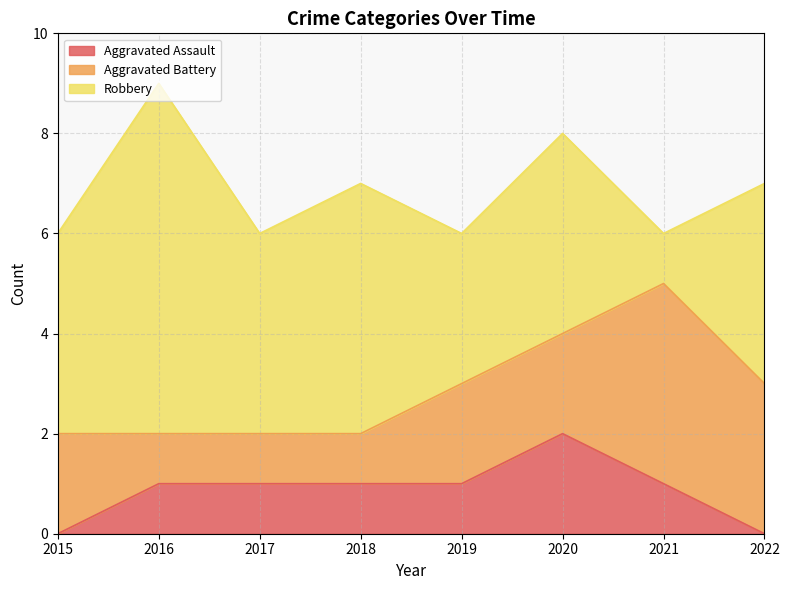

Where is the first local minimum for Robbery?

2017